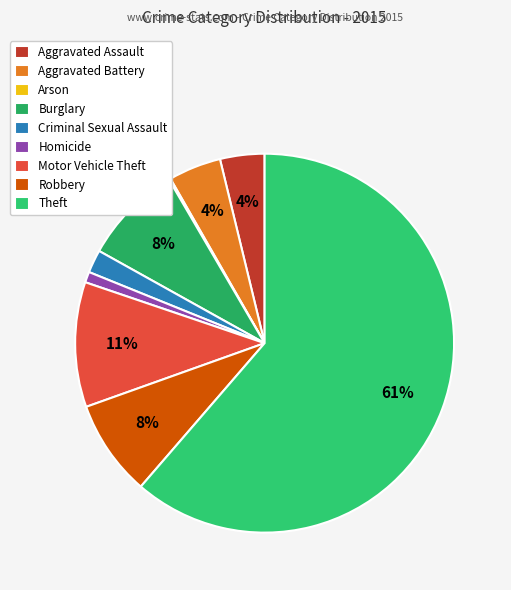

Approximately how many times larger is the value at Robbery compared to Homicide?

9.0